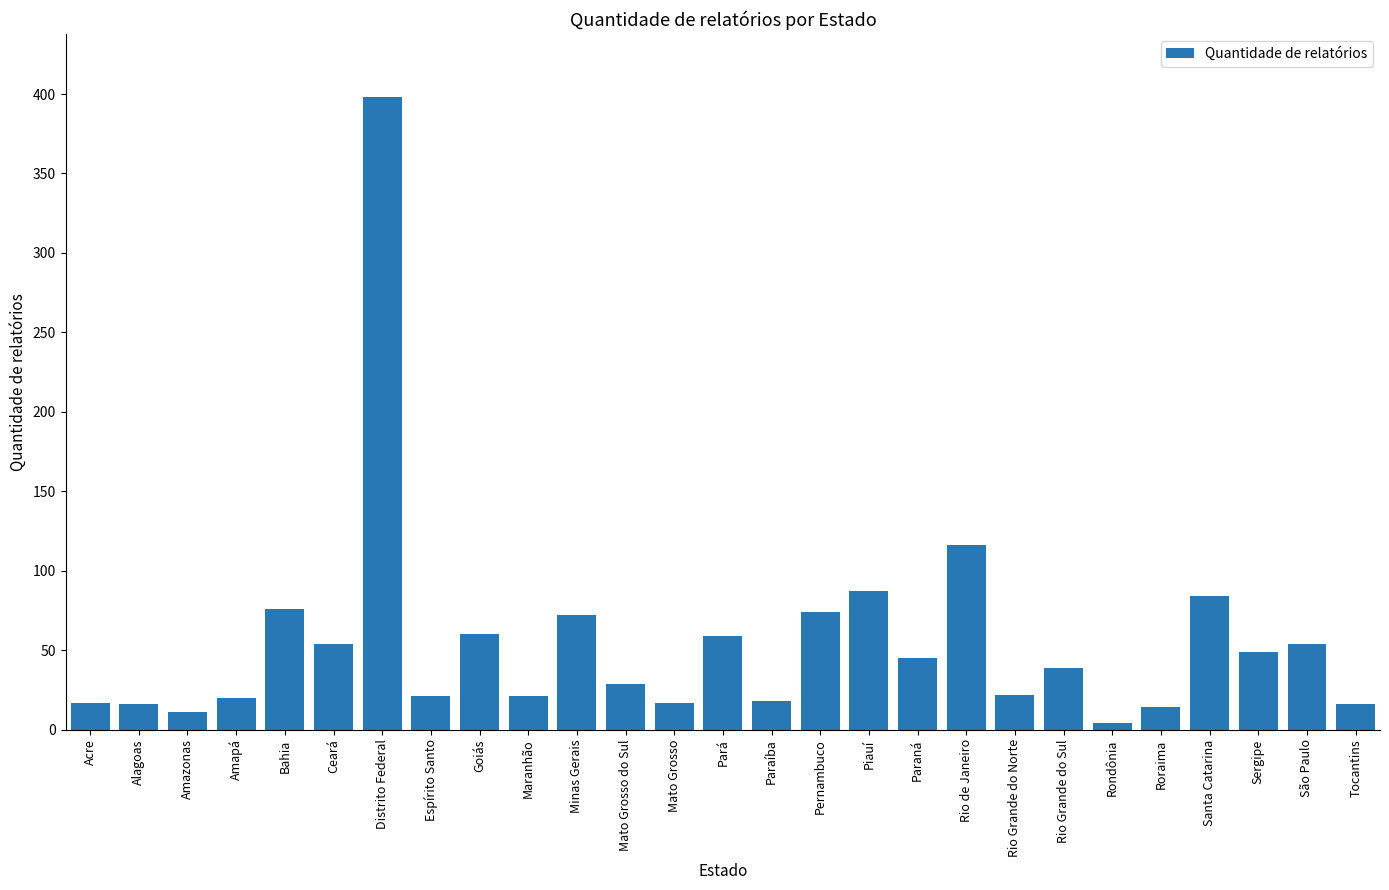

Read the value at Ceará.

54